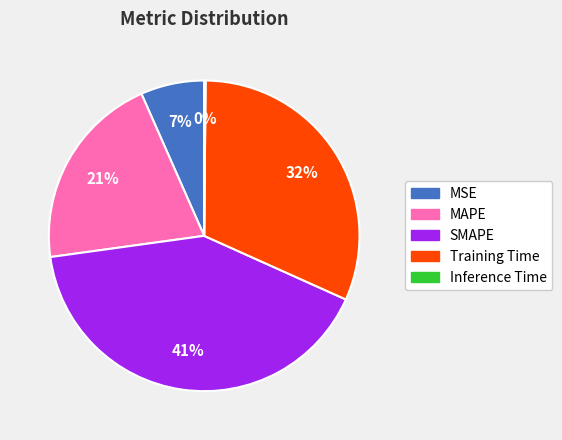

To the nearest percent, what is the difference between the largest and smallest slice percentages?

41%